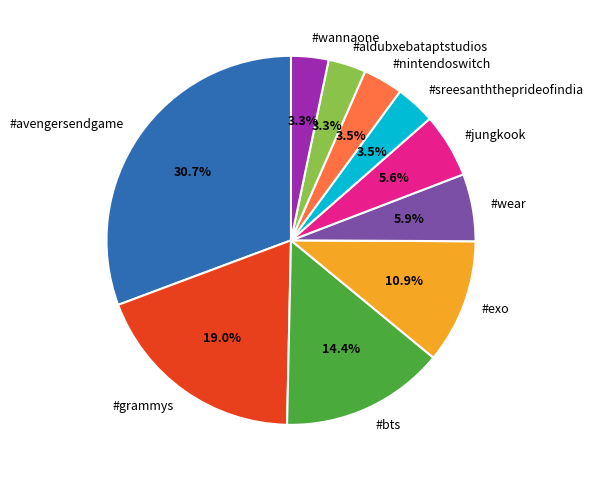

Combined, do #wannaone and #wear account for over 50%?

No